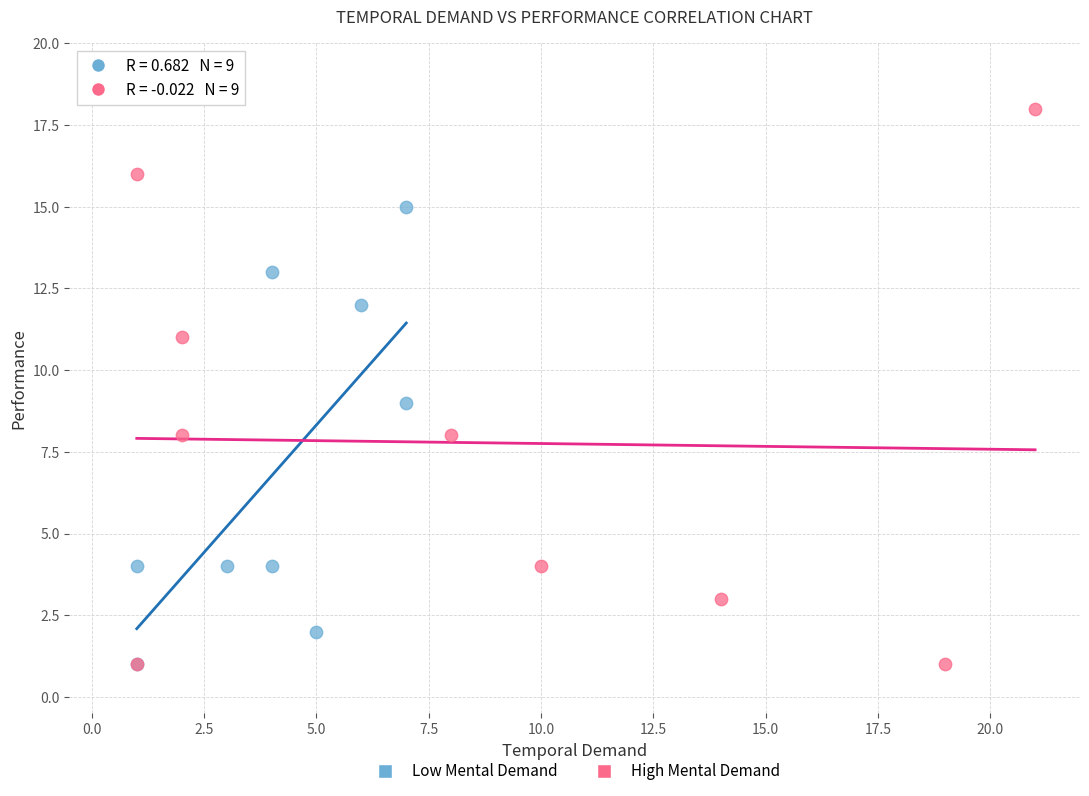

Which series contains the highest Y value?

High Mental Demand